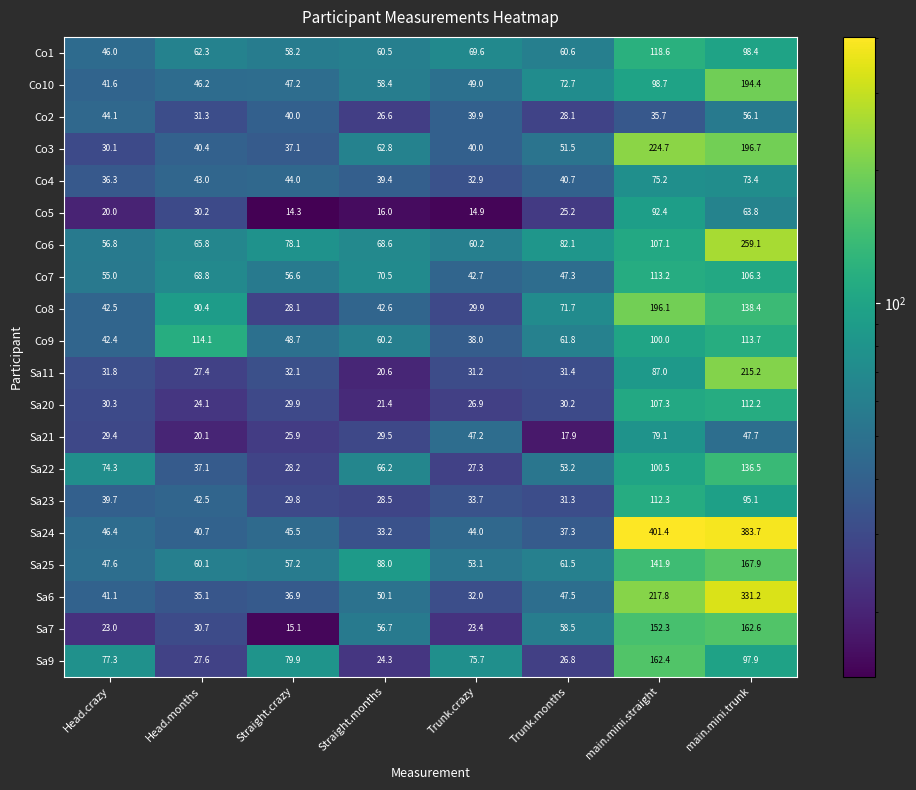

What is the lowest value of the Sa21 series?

17.9